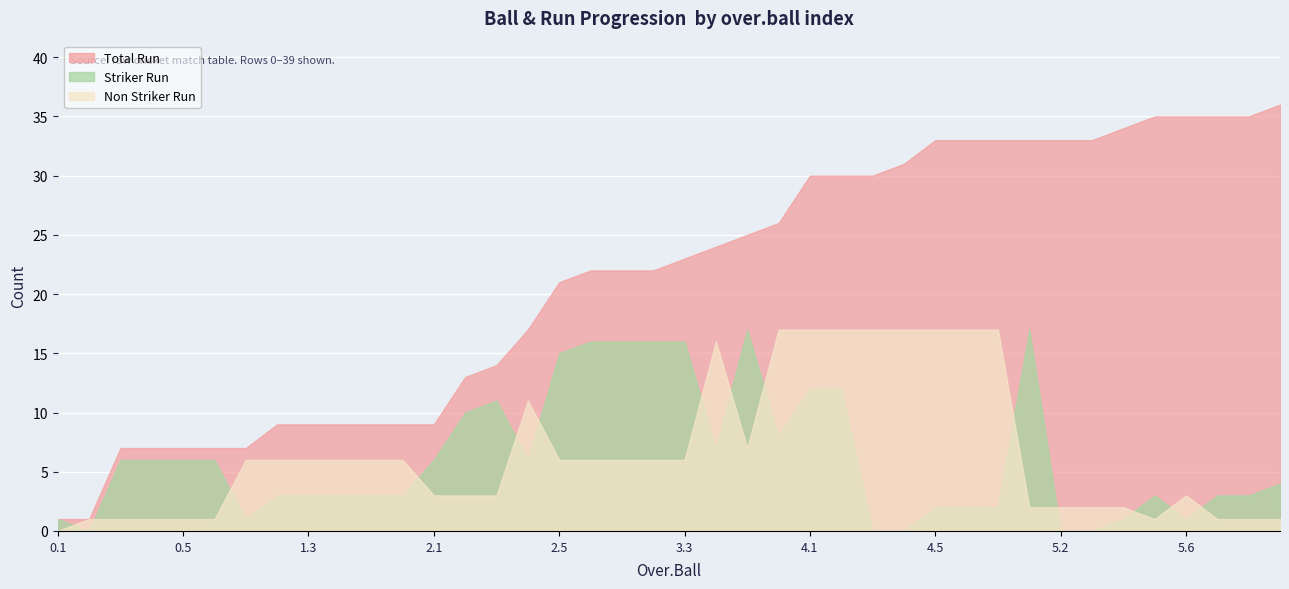

Which series has the widest spread of values?

Total Run